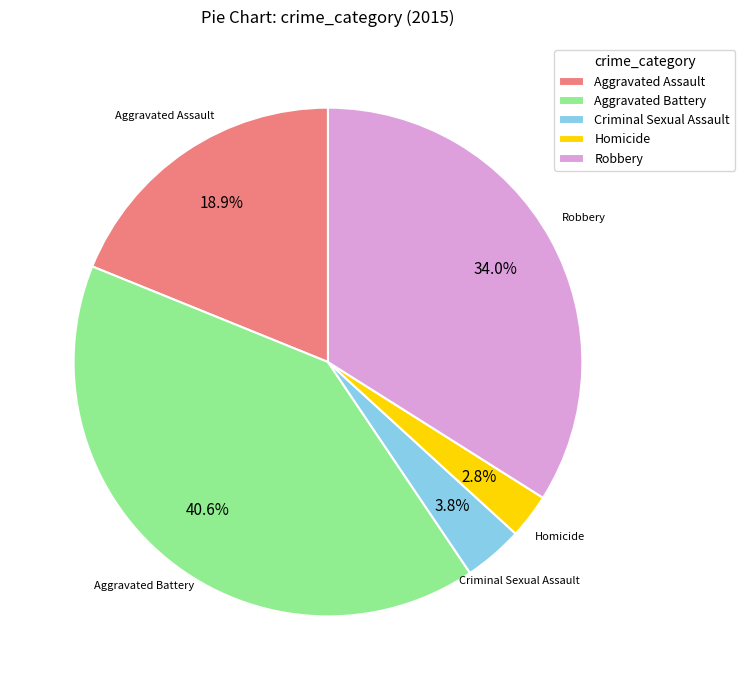

To the nearest percent, what is the difference between the Homicide and Criminal Sexual Assault slice percentages?

1%